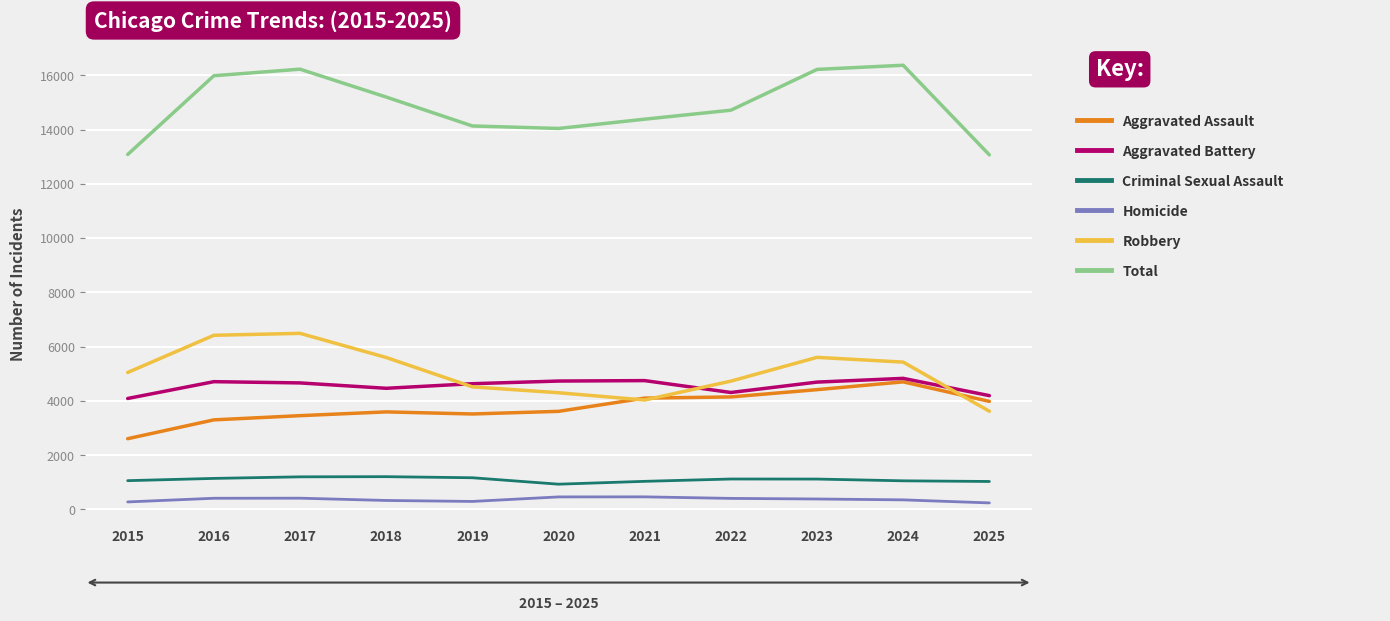

What is the maximum value shown in the chart?

16374